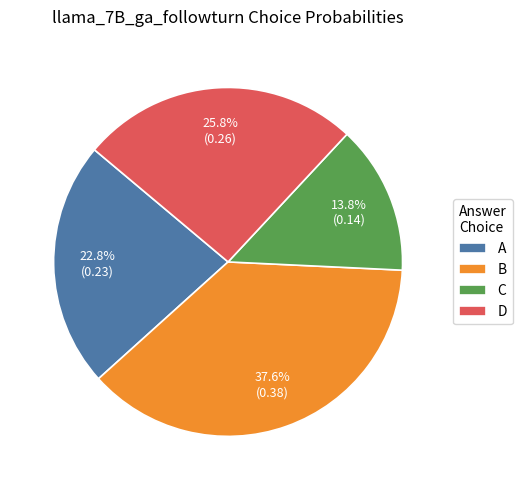

What percentage do A and C together represent?

36.6%